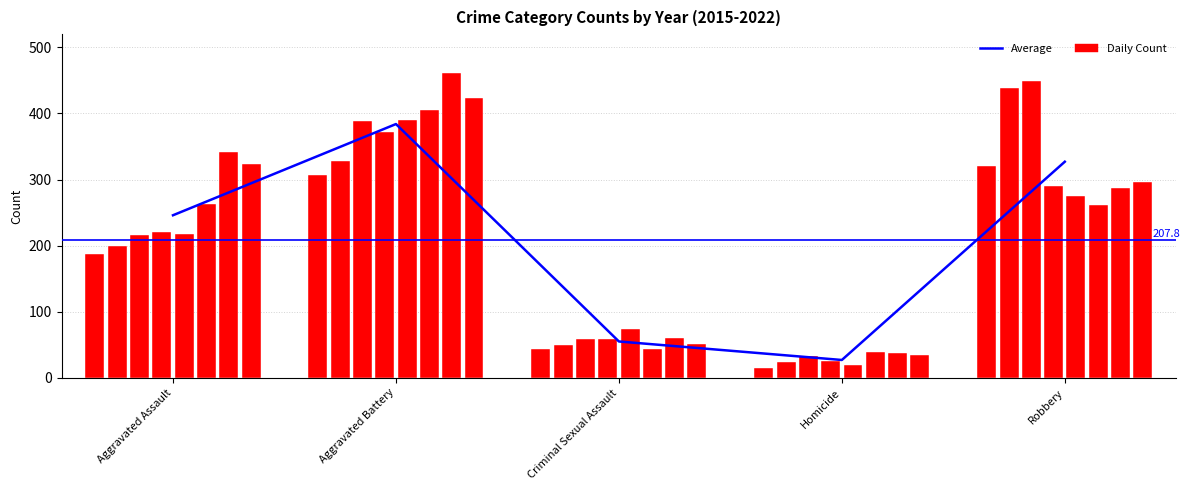

Reading left to right, transcribe all the data shown in this chart.

Aggravated Assault=246	Aggravated Battery=384	Criminal Sexual Assault=55	Homicide=27	Robbery=327